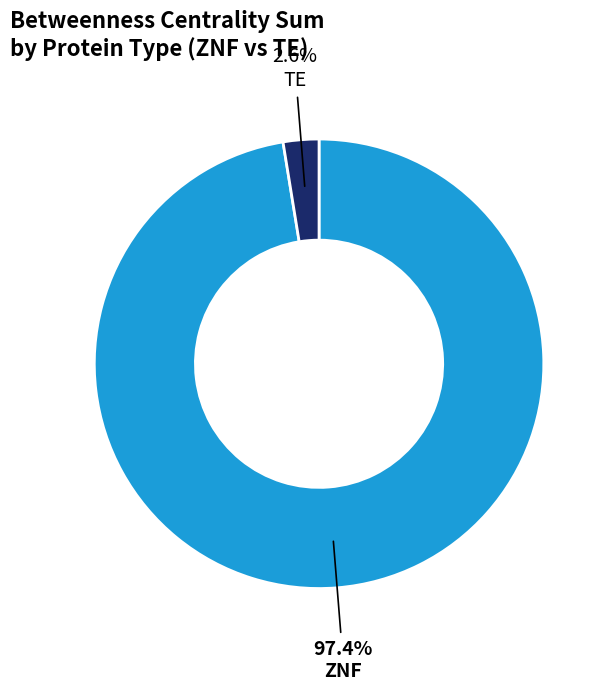

Is there any slice that represents more than half of the pie?

Yes